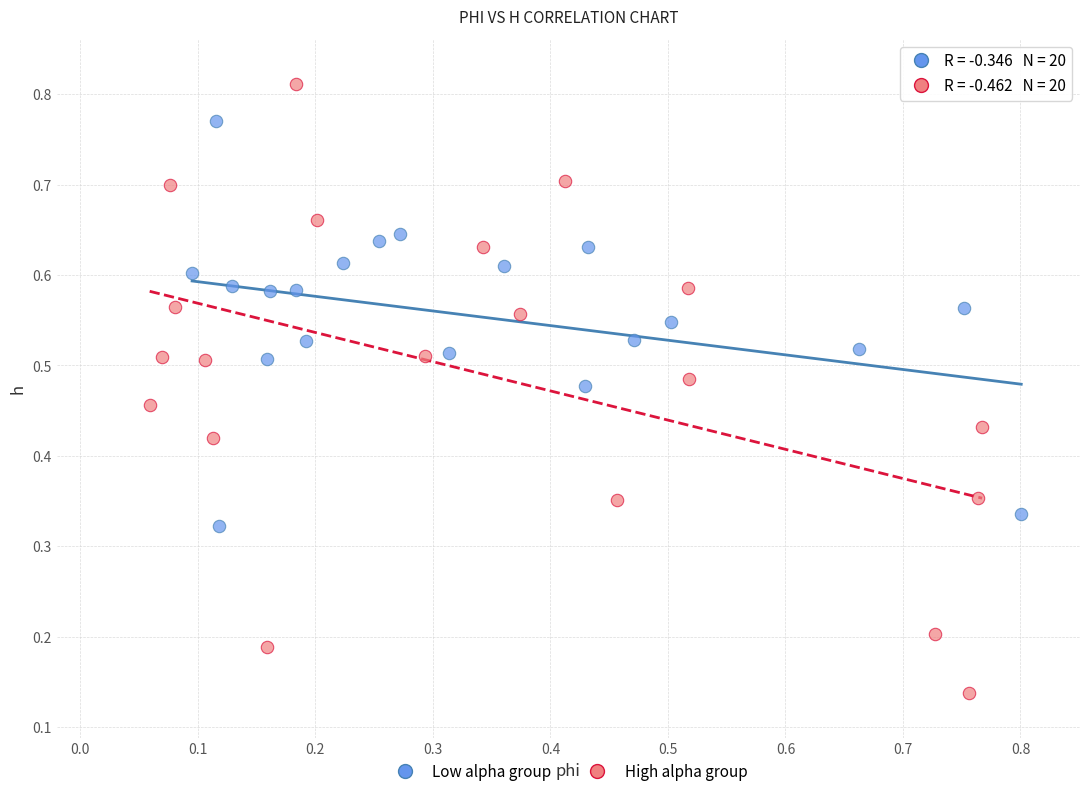

Which series reaches the minimum Y coordinate?

High alpha group